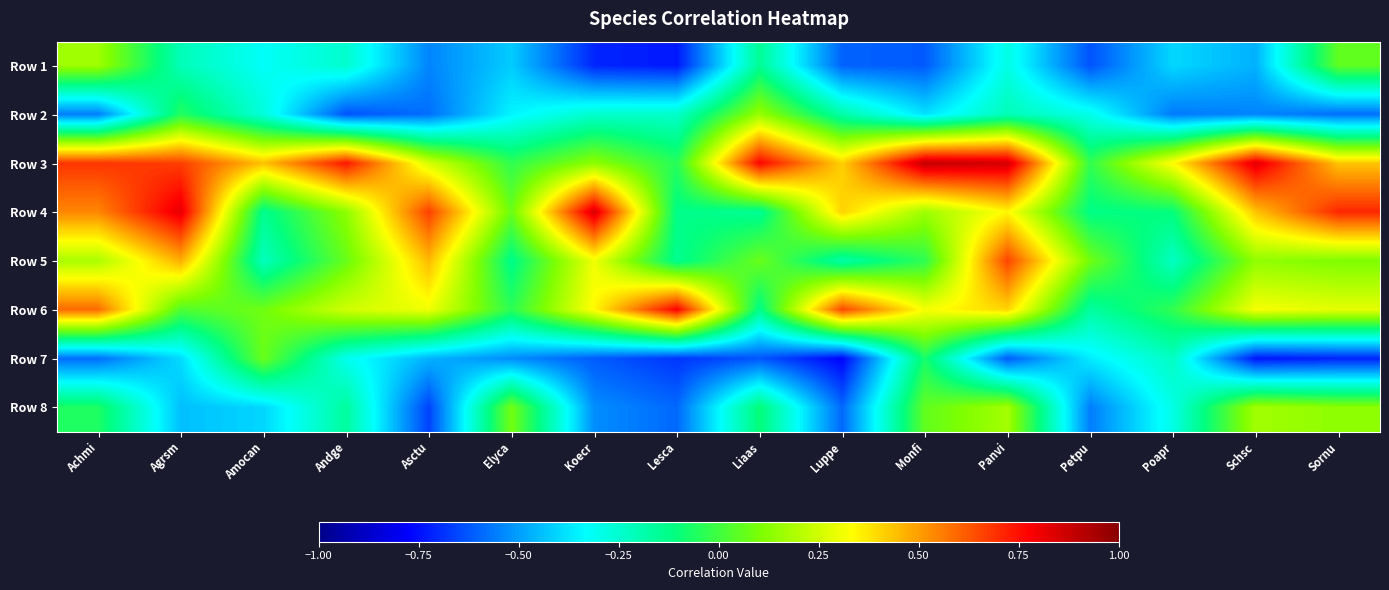

What is the maximum value shown in the chart?

0.9